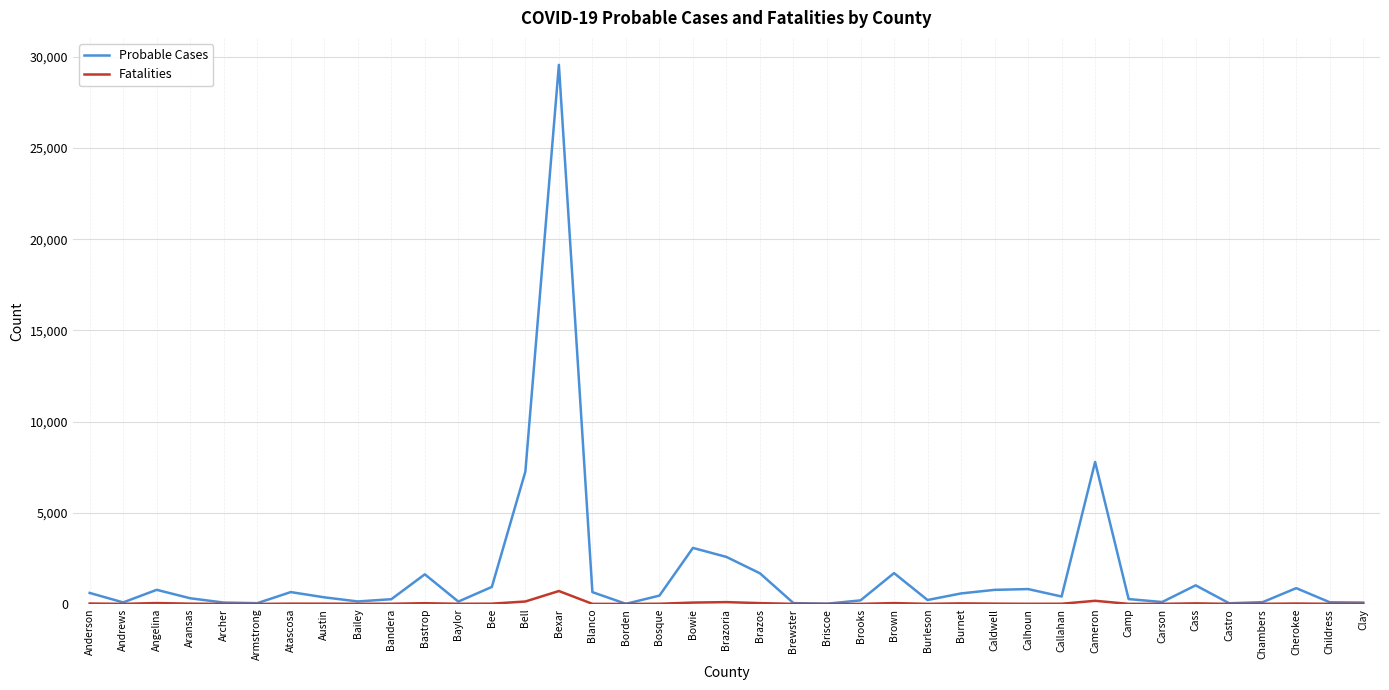

What is the difference between the second highest and minimum values in the Probable Cases series?

7778